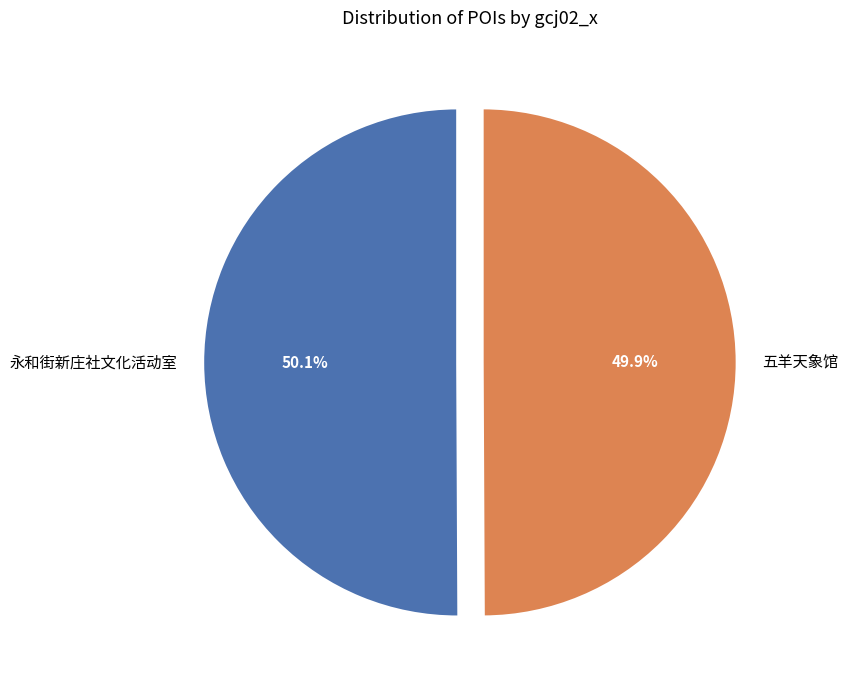

Count the number of slices in the pie.

2